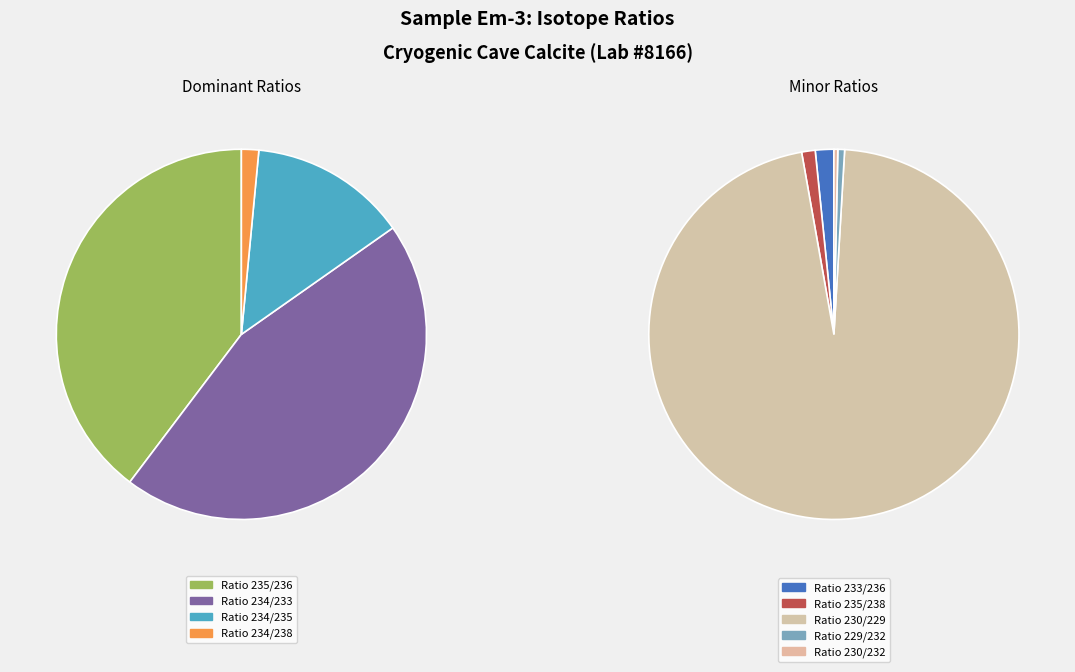

To the nearest percent, what is the difference between the Ratio 234/238 and Ratio 229/232 slice percentages?

1%